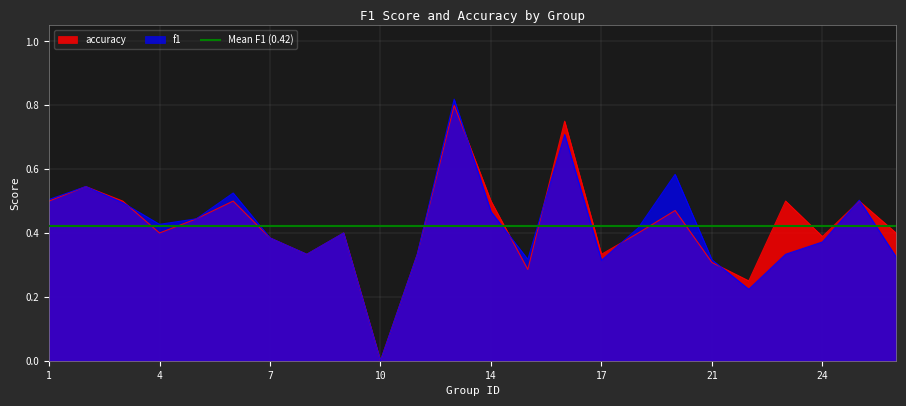

At which category does the chart reach its minimum across all series?

10